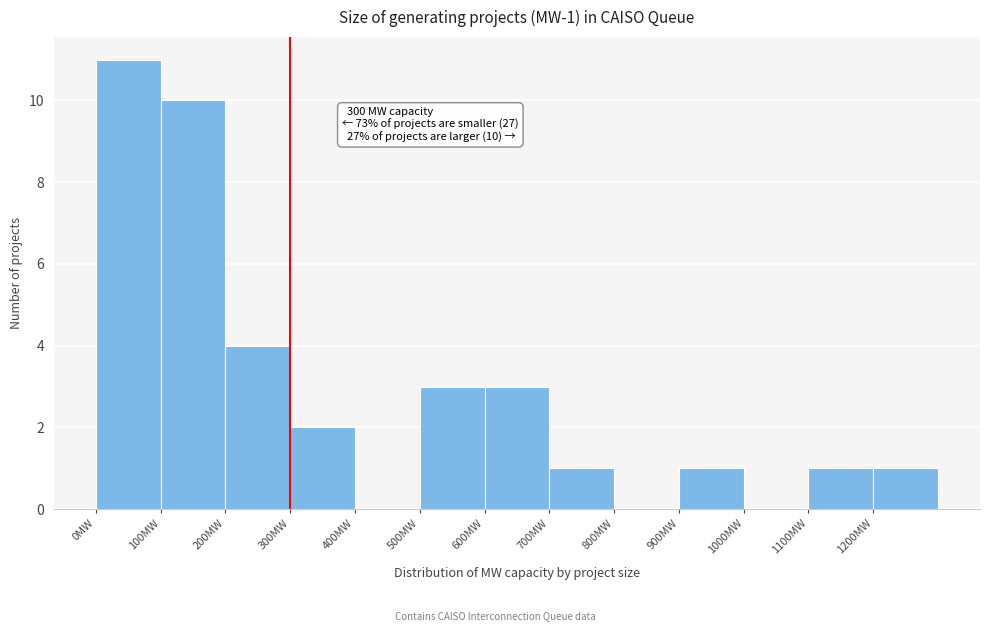

Over which range of the x-axis is the bar tallest?

0 to 100